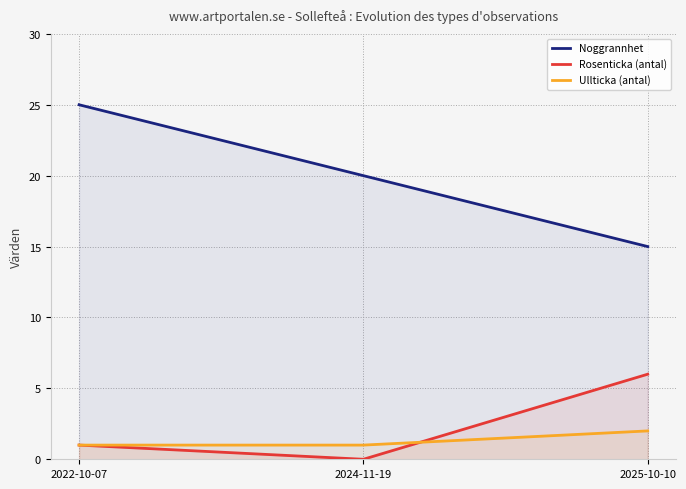

How many lines are shown in the chart?

3